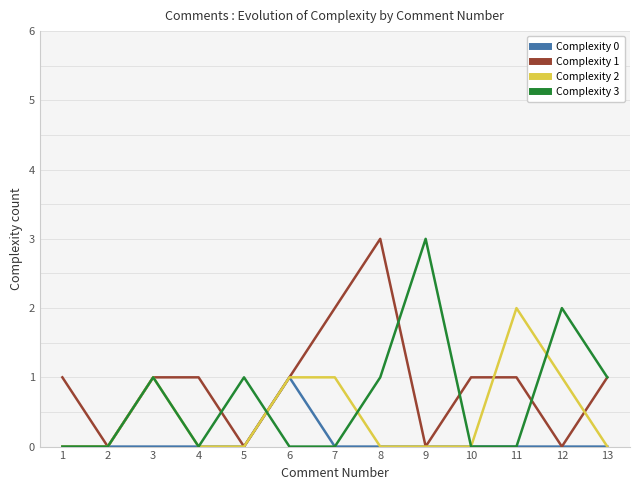

Where is Complexity 1 nearest to the value 1?

1